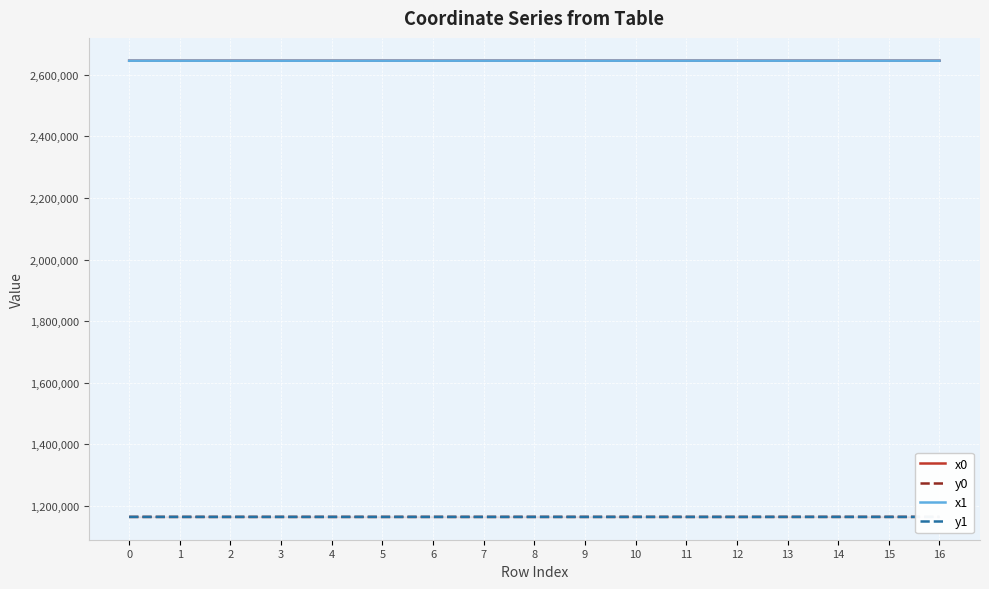

Is this an area chart (filled region under the line)?

No